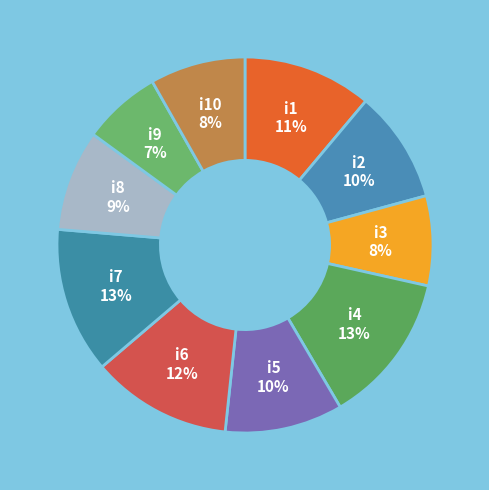

To the nearest percent, what percentage of the pie is i1?

11%